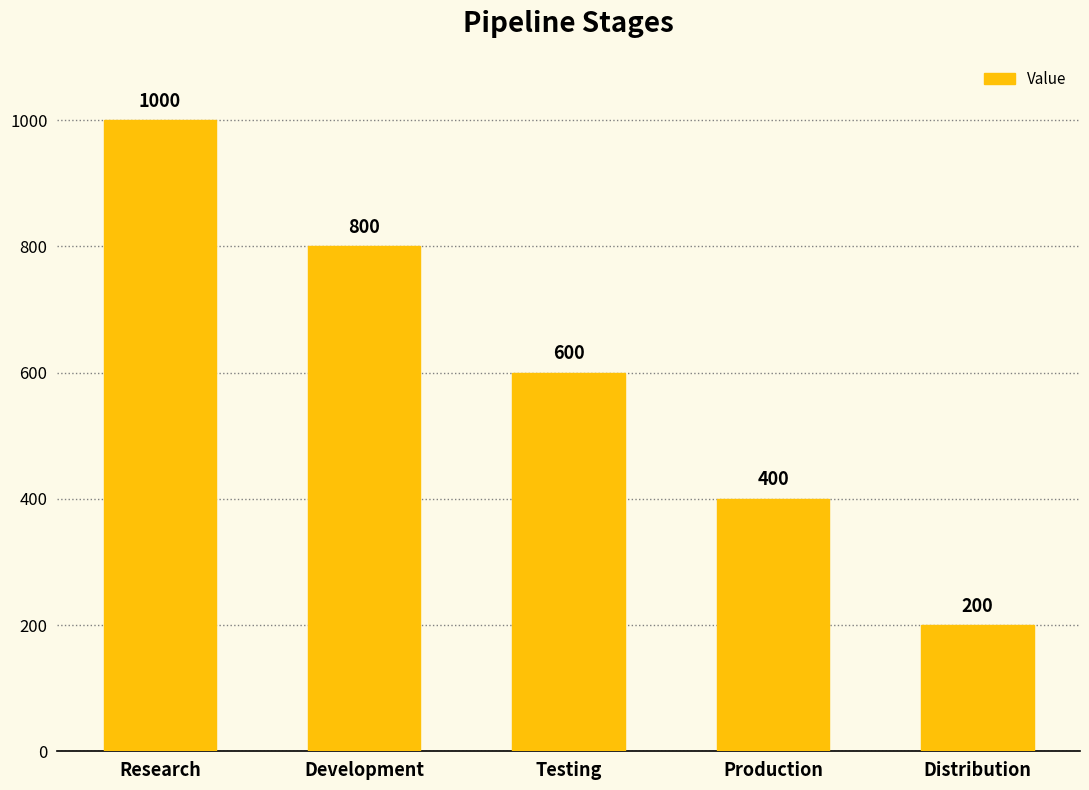

What is the value of the 1st bar from the left?

1000